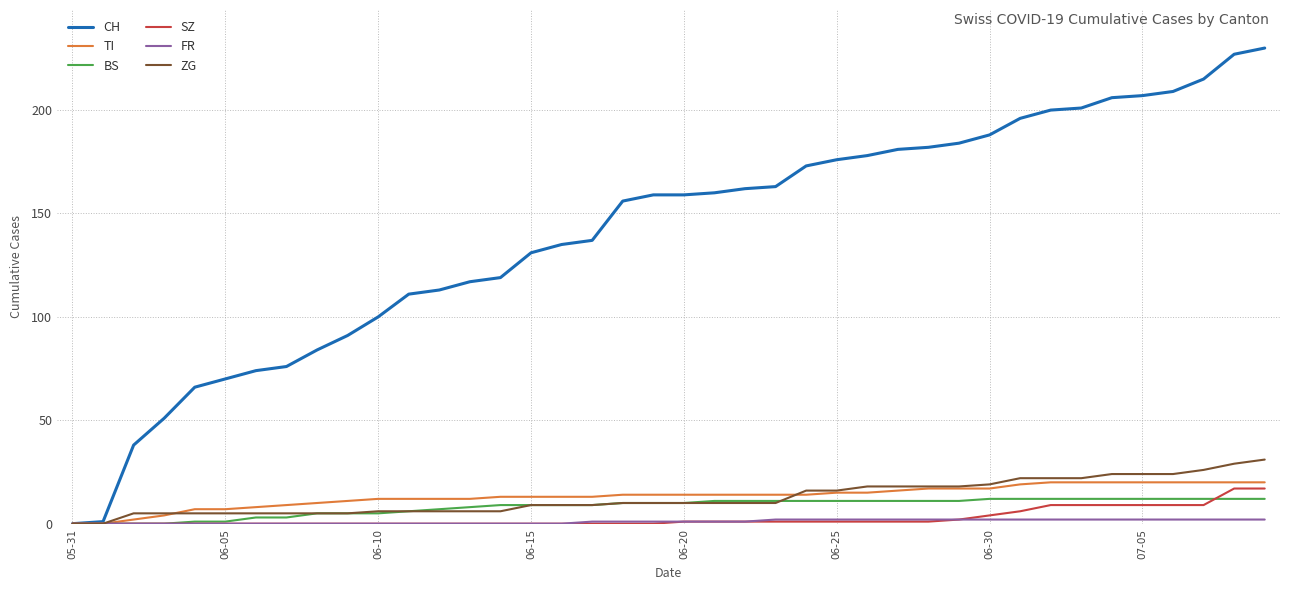

Which series has the largest range (max minus min)?

CH